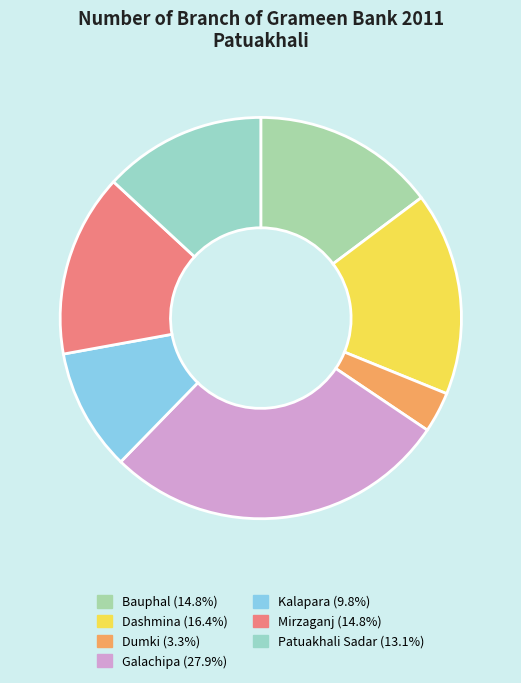

Combined, do Dashmina and Kalapara account for over 50%?

No